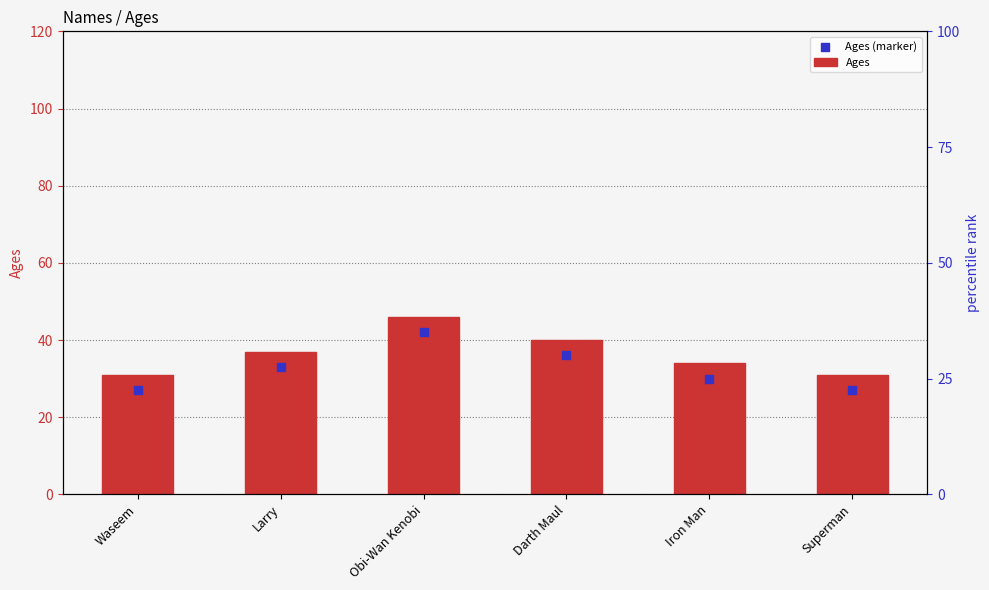

What are all the series names shown in the legend?

Ages, Ages (marker)